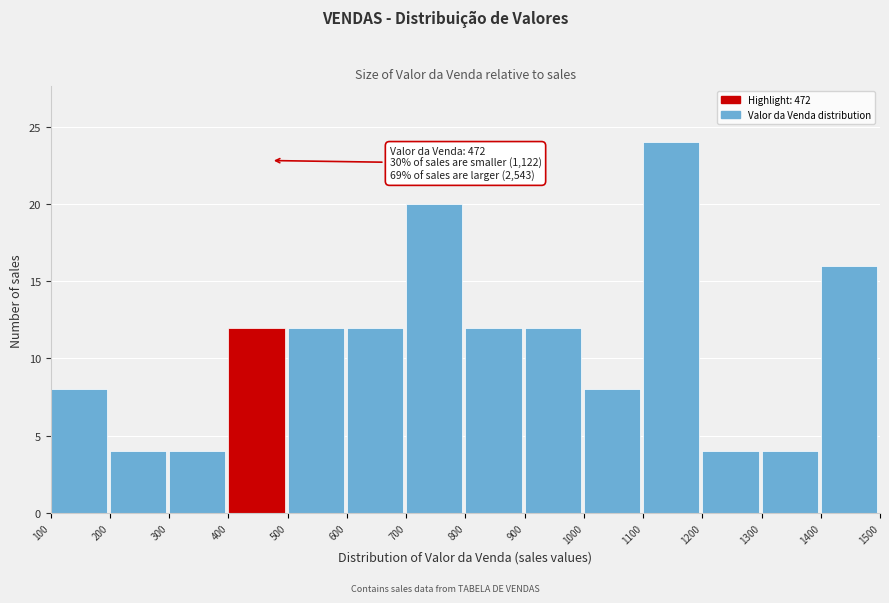

Which range on the x-axis has the tallest bar?

1100 to 1200